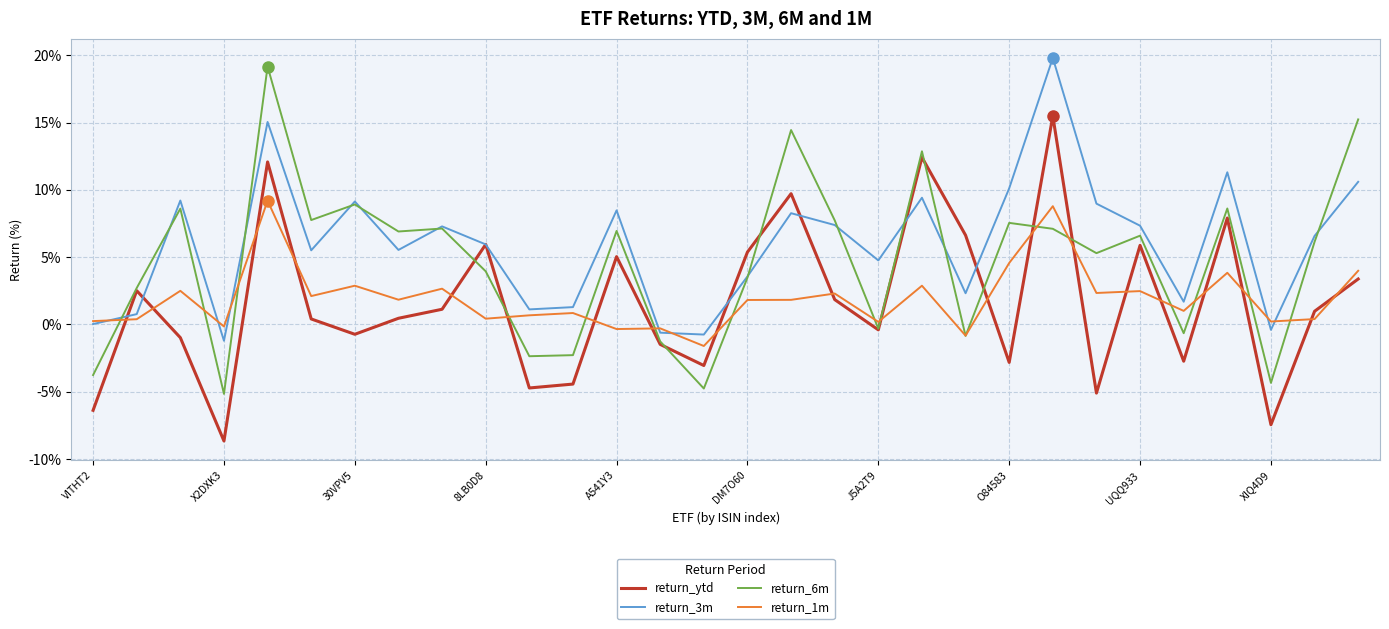

Count the number of categories in the chart.

30